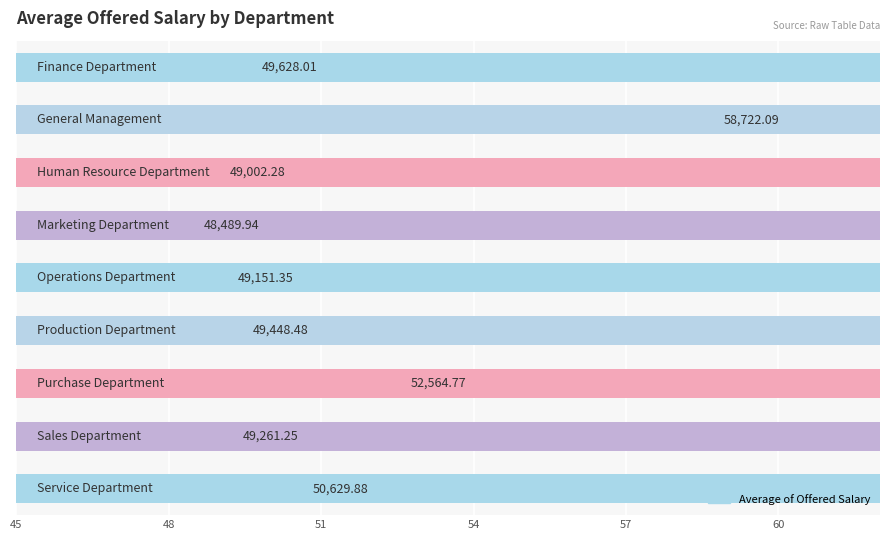

True or false: the data shows 101421.7 at 48.

False